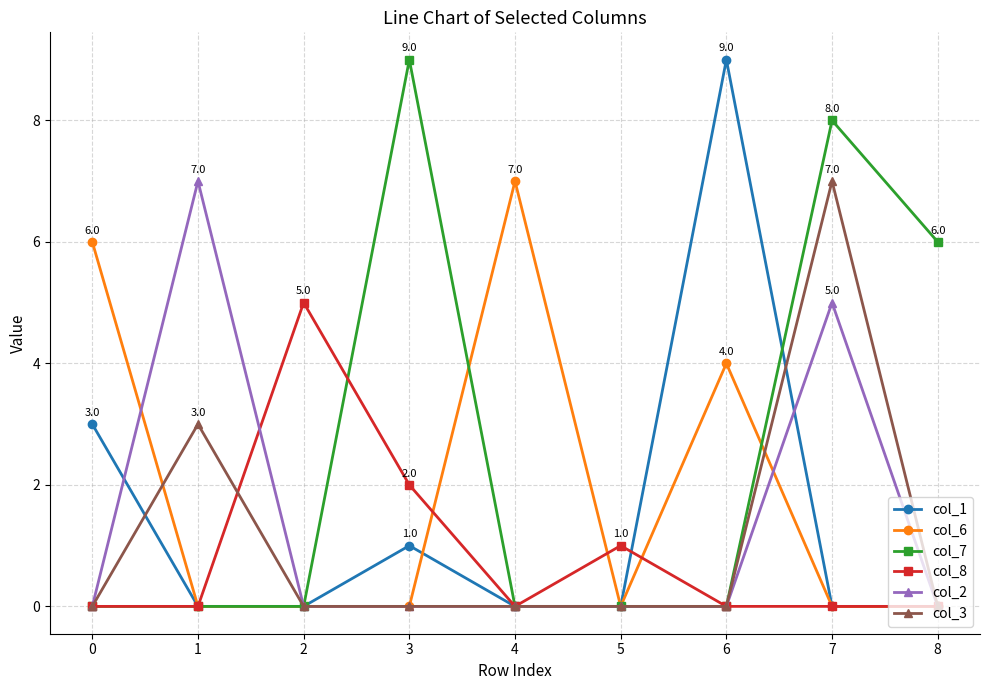

Reading left to right, list all the values displayed in this chart.

col_1: 3	0	0	1	0	0	9	0	0
col_6: 6	0	0	0	7	0	4	0	0
col_7: 0	0	0	9	0	0	0	8	6
col_8: 0	0	5	2	0	1	0	0	0
col_2: 0	7	0	0	0	0	0	5	0
col_3: 0	3	0	0	0	0	0	7	0